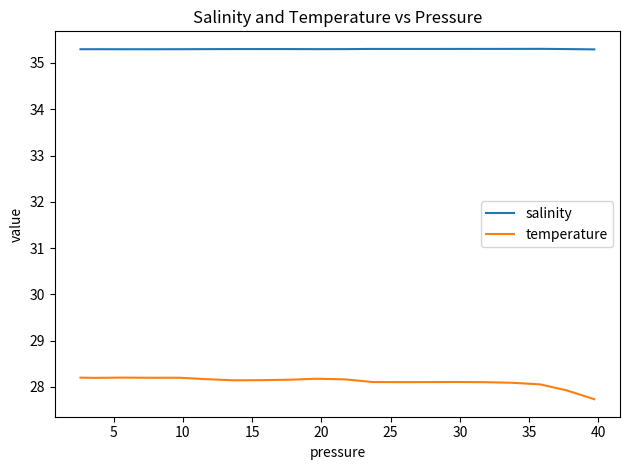

List the series in order of their overall mean, lowest first.

temperature, salinity